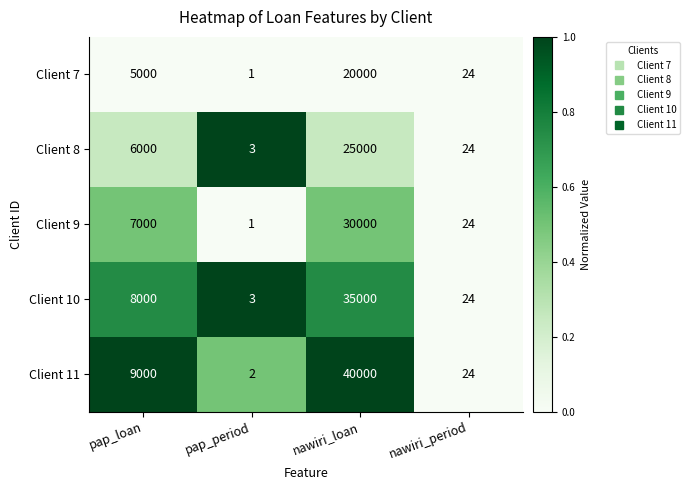

The Client 8 series shows 5 at pap_period. True or false?

False